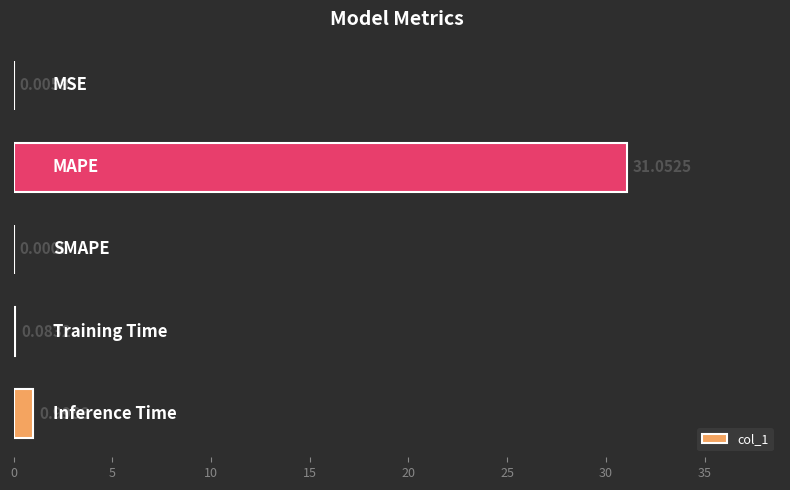

What is the sum of all values?

32.1